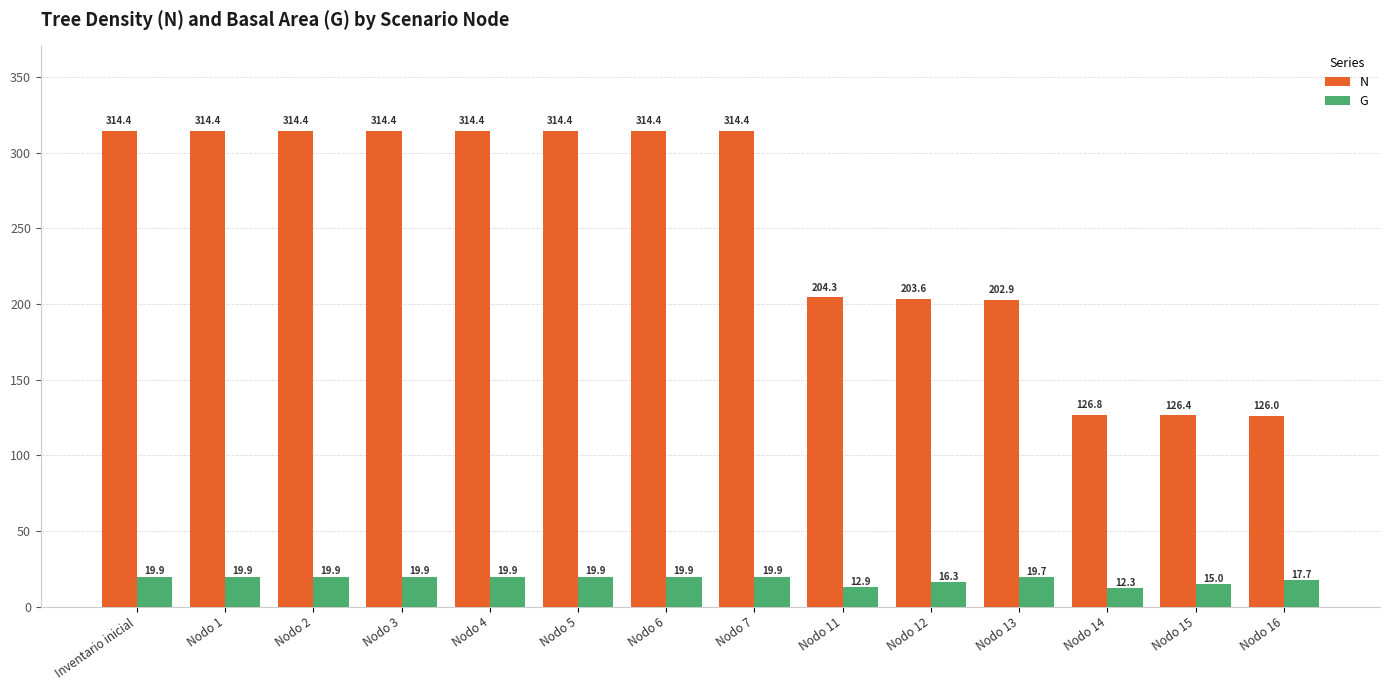

Which series has the largest total across all categories?

N